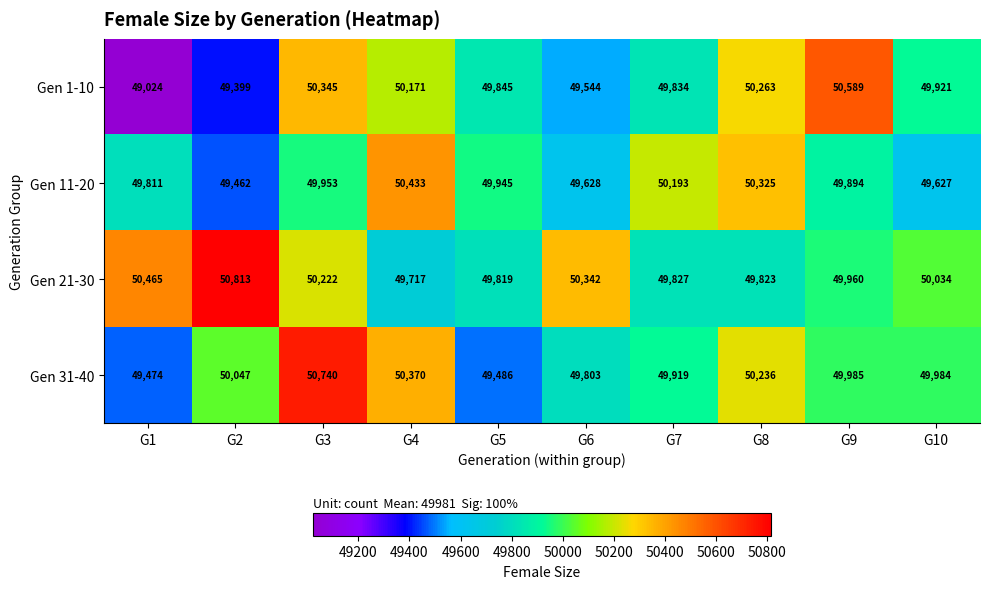

At which category does the chart reach its minimum across all series?

G1